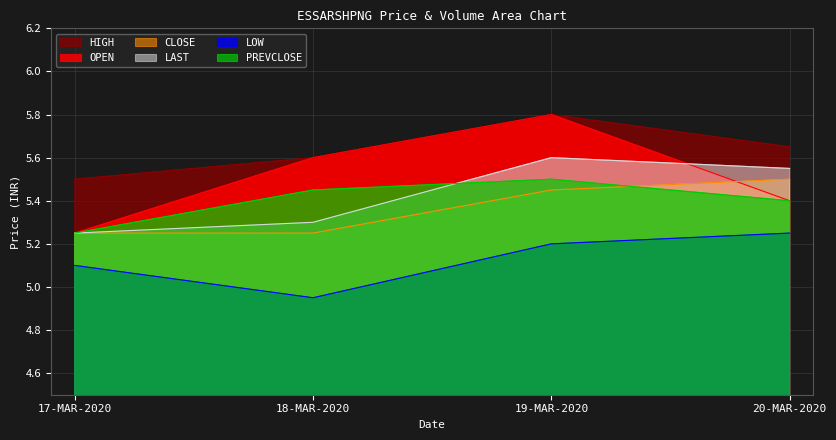

What is the difference between the maximum and minimum values in the LAST series?

0.3